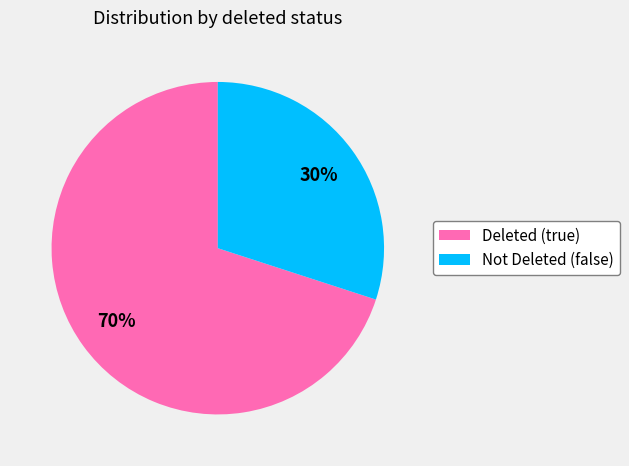

To the nearest percent, what percentage of the pie is Not Deleted (false)?

30%